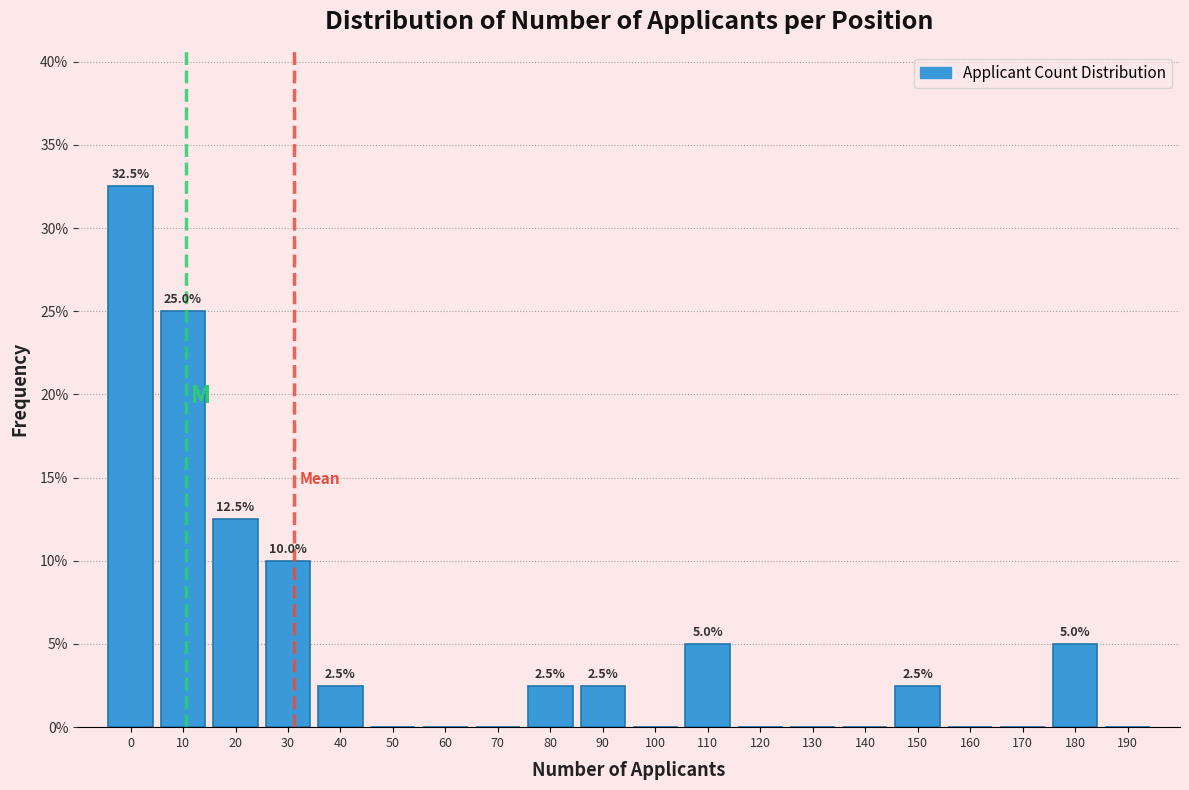

Reading right to left, list all the values displayed in this chart.

190=0.0	180=5.0	170=0.0	160=0.0	150=2.5	140=0.0	130=0.0	120=0.0	110=5.0	100=0.0	90=2.5	80=2.5	70=0.0	60=0.0	50=0.0	40=2.5	30=10.0	20=12.5	10=25.0	0=32.5